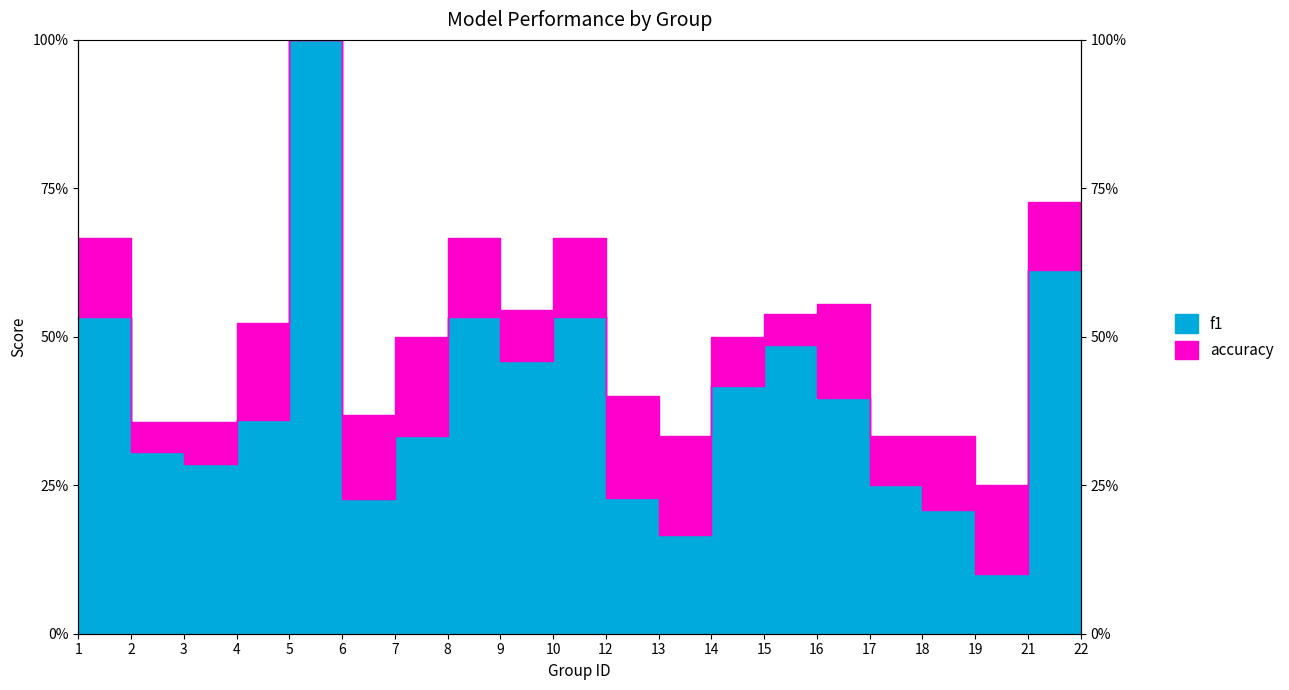

Is the value of f1 at 22 greater than the value of accuracy at 3?

Yes